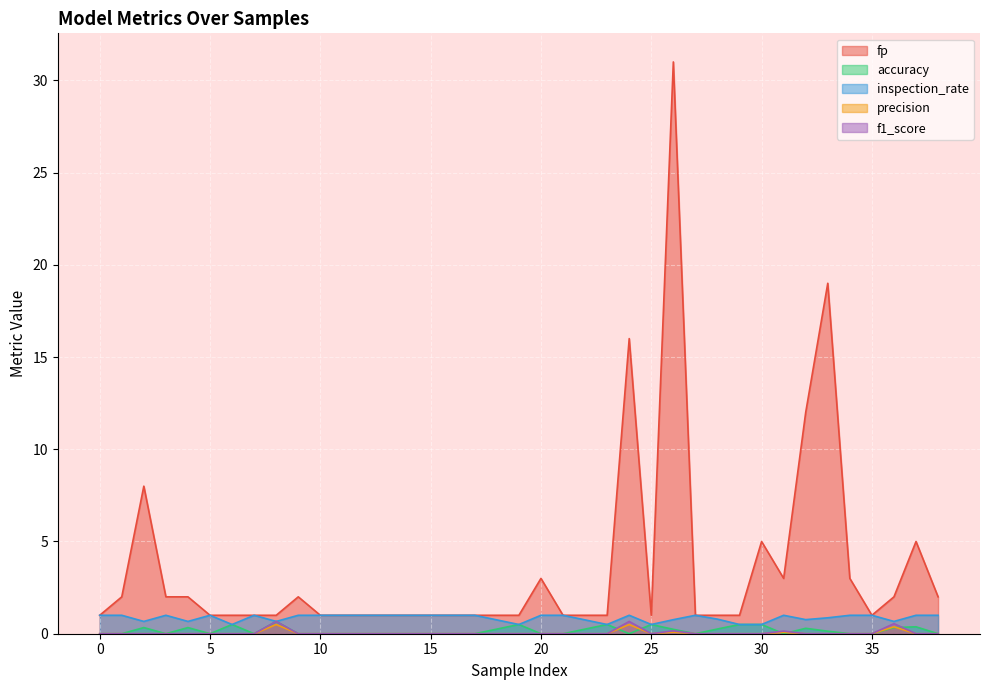

At which category is the sum across all series the highest?

26